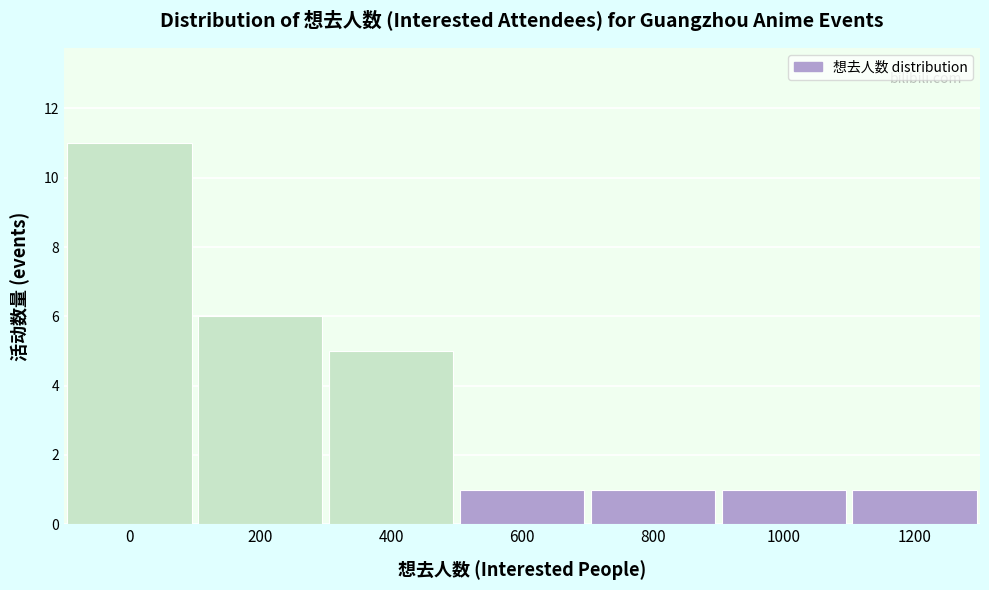

Reading left to right, transcribe all the data shown in this chart.

11	6	5	1	1	1	1